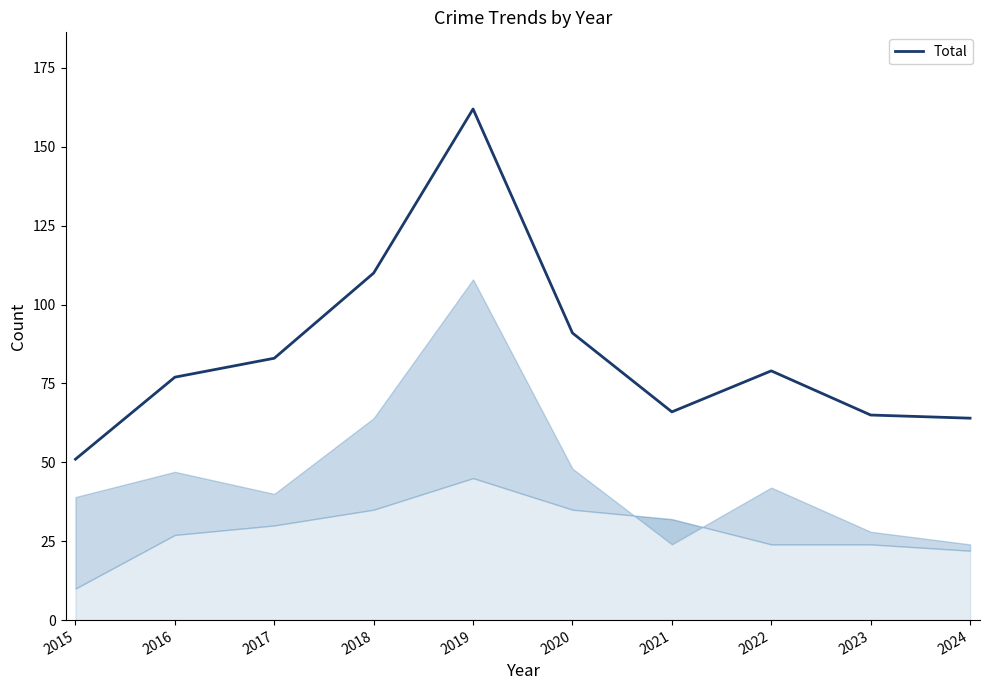

What is the difference between the maximum and minimum values?

111